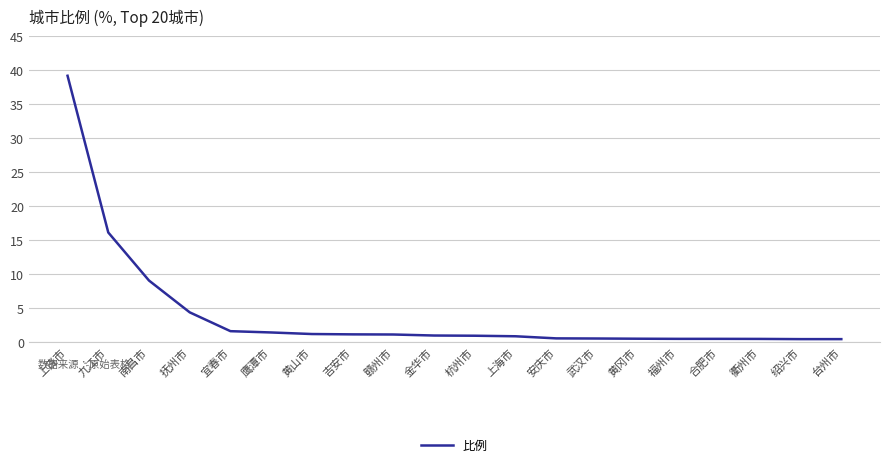

What is the greatest value displayed?

39.2